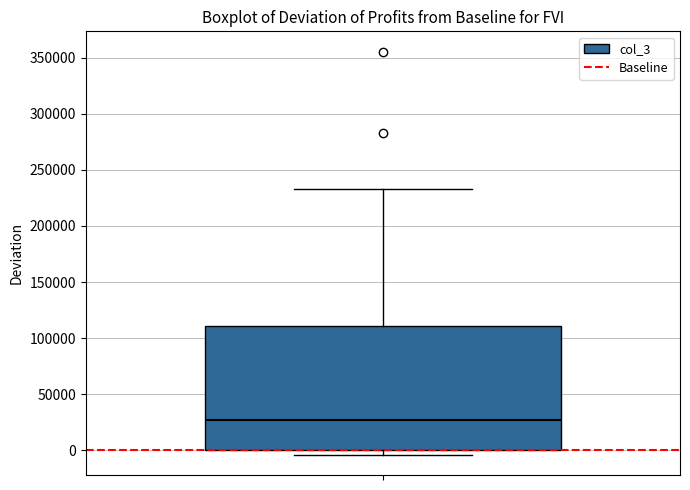

Transcribe this box plot: give where the median line is, the range the box spans, and where the two whiskers end, as read against the y-axis. The values are not printed on the chart, so give them approximately, as read against the axis.

median 30000, box 0 to 110000, whiskers -5000 to 235000